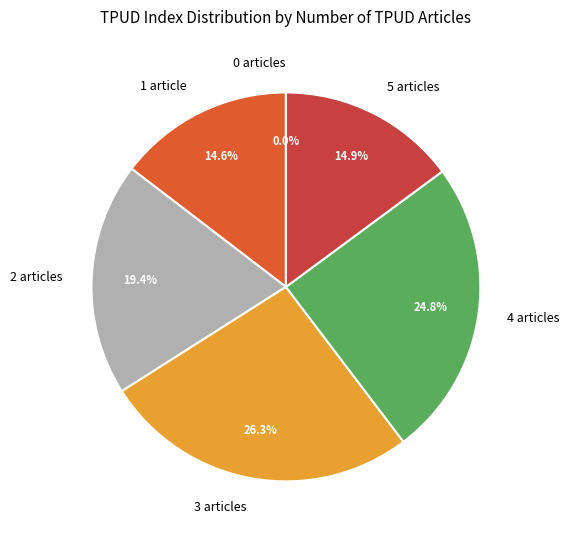

To the nearest percent, what is the average slice percentage?

17%